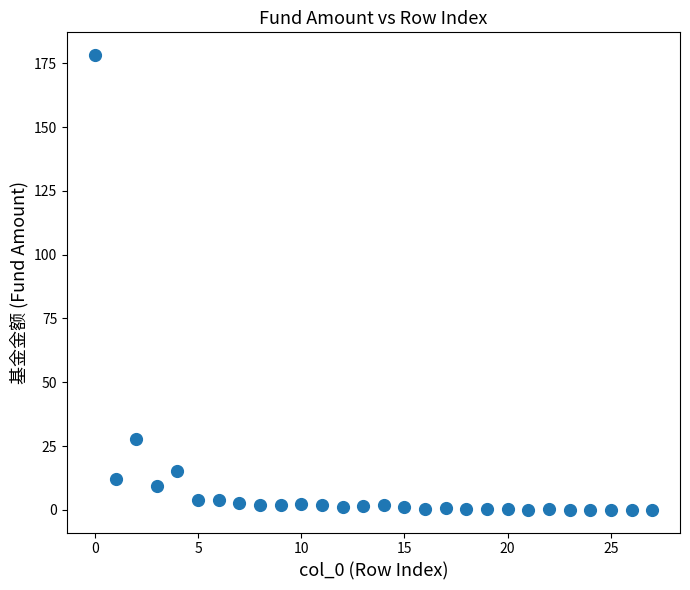

What Y value in the scatter plot is closest to 89?

27.6